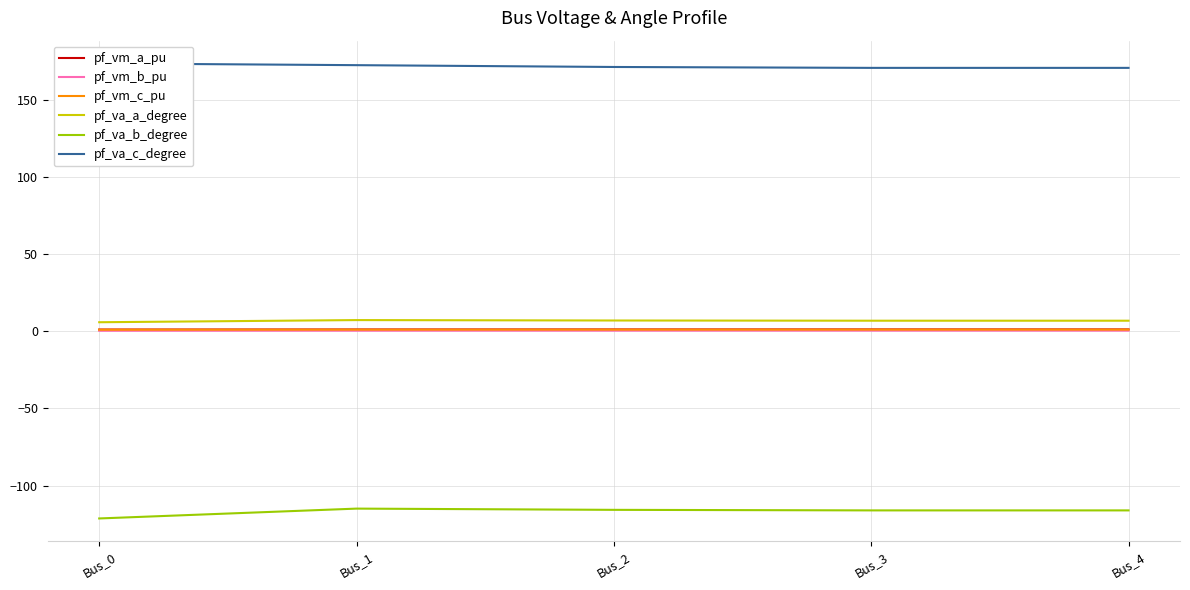

What value does the pf_vm_b_pu series have at Bus_4?

0.3